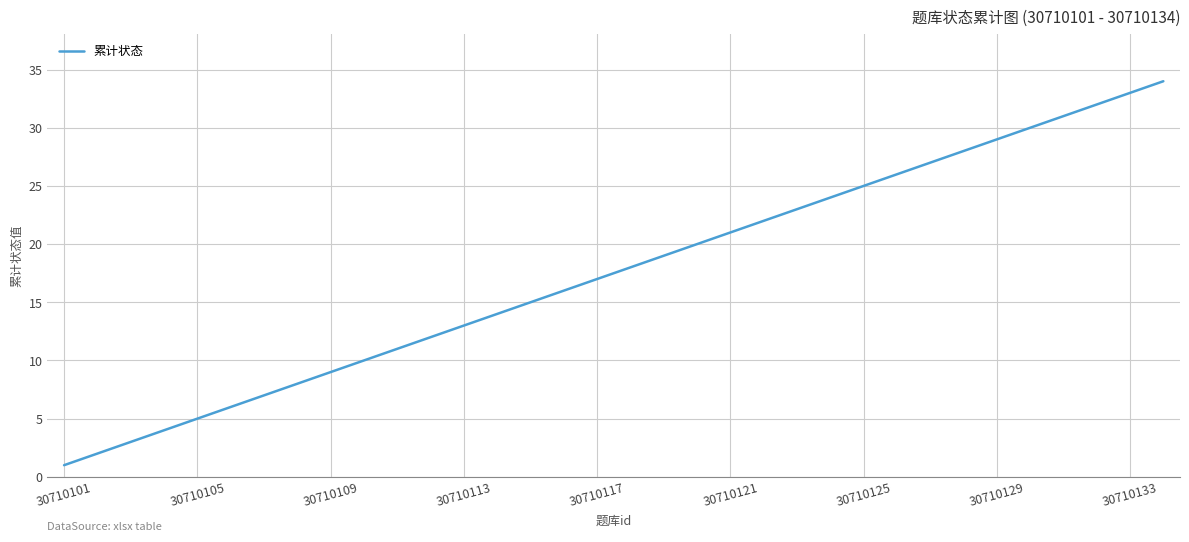

What is the maximum value shown in the chart?

34